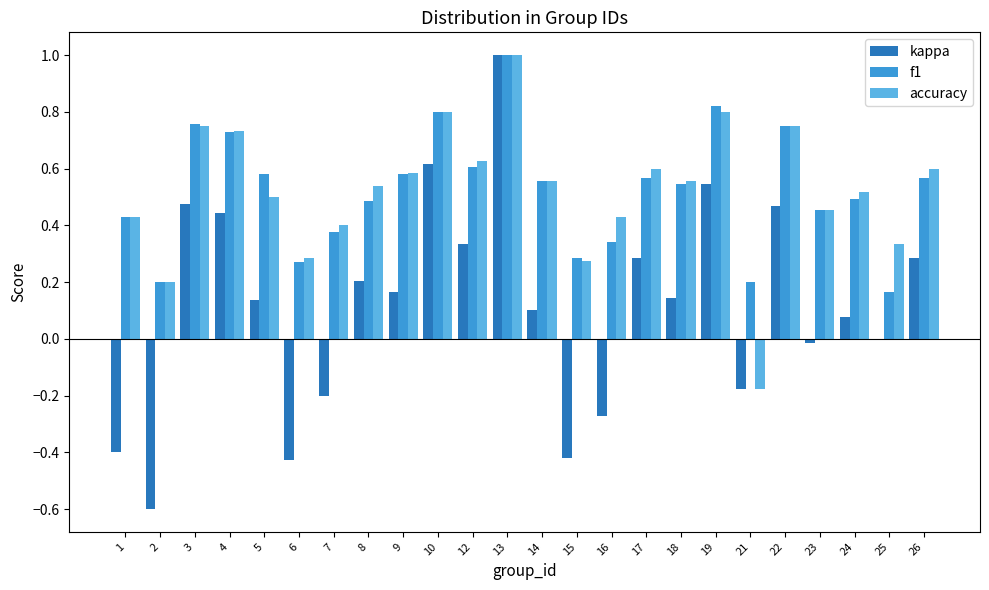

What is the sum of all f1 values?

12.6